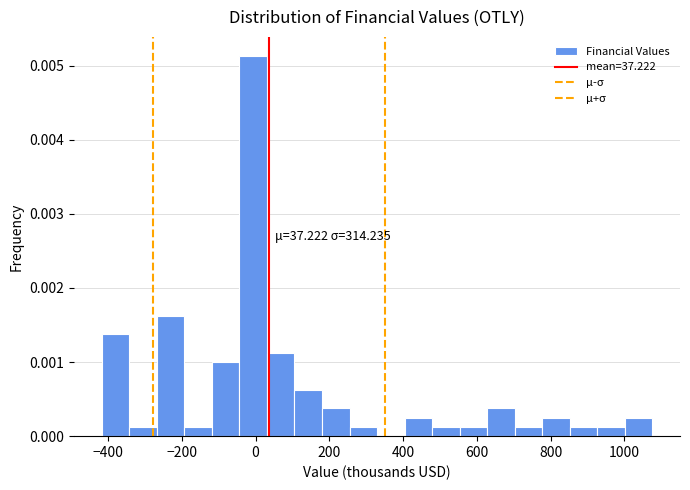

Read against the x-axis, roughly where is the centre of the tallest bar?

0